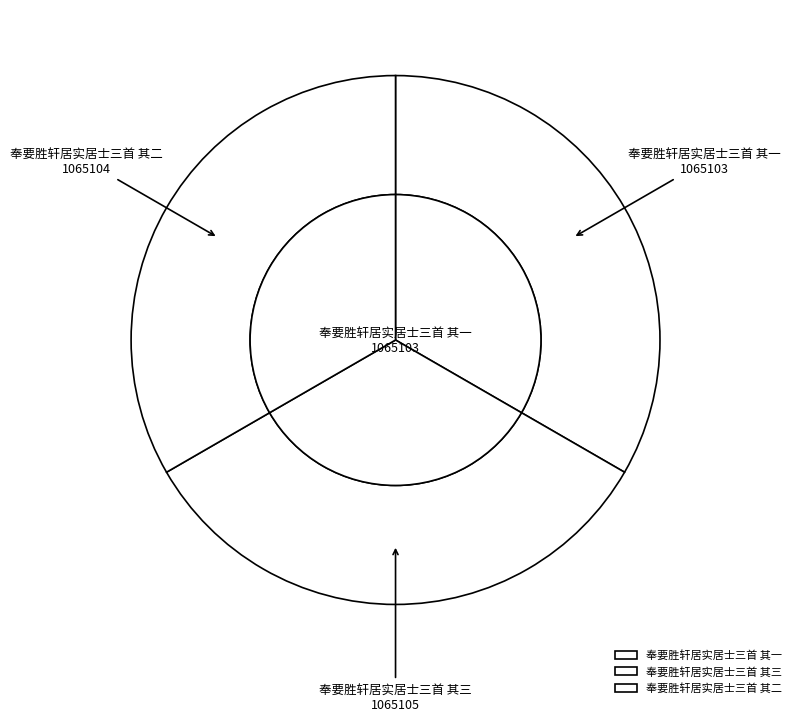

Which category has the biggest portion of the pie?

奉要胜轩居实居士三首 其三